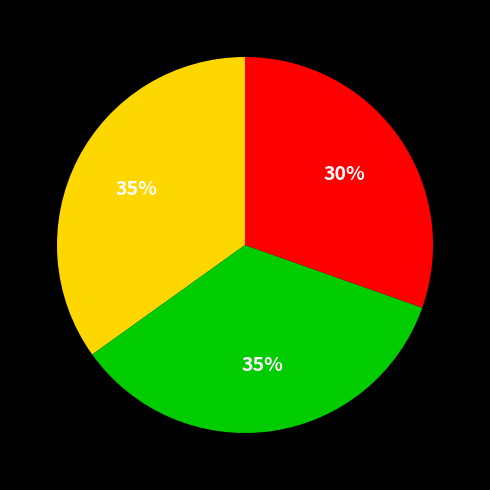

How many slices are in this pie chart?

3